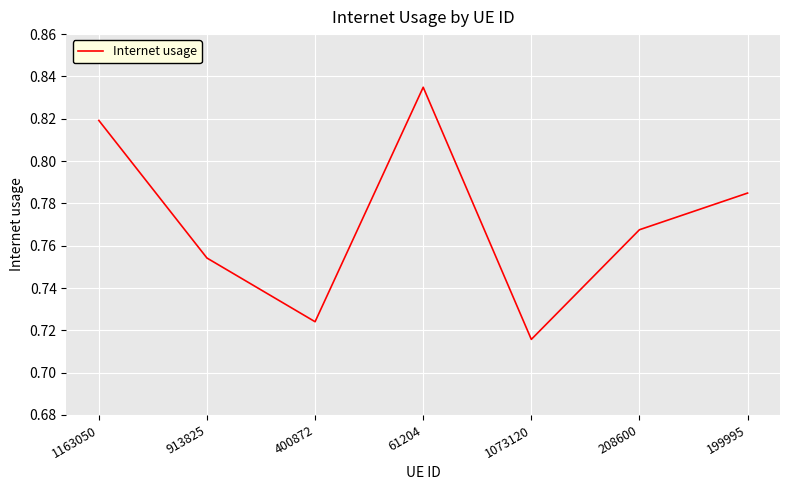

Does the chart have visible grid lines?

Yes